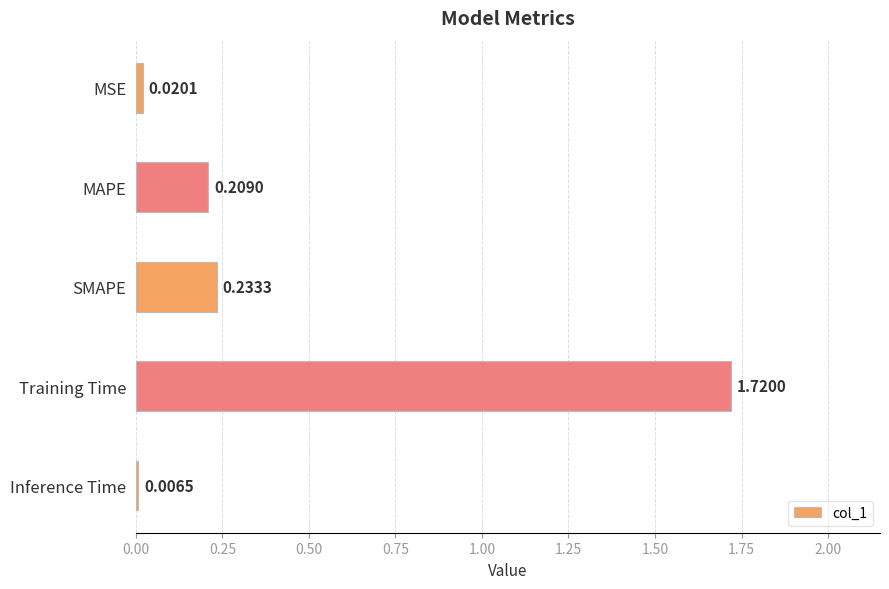

What is the change in value from MSE to Training Time?

+1.7